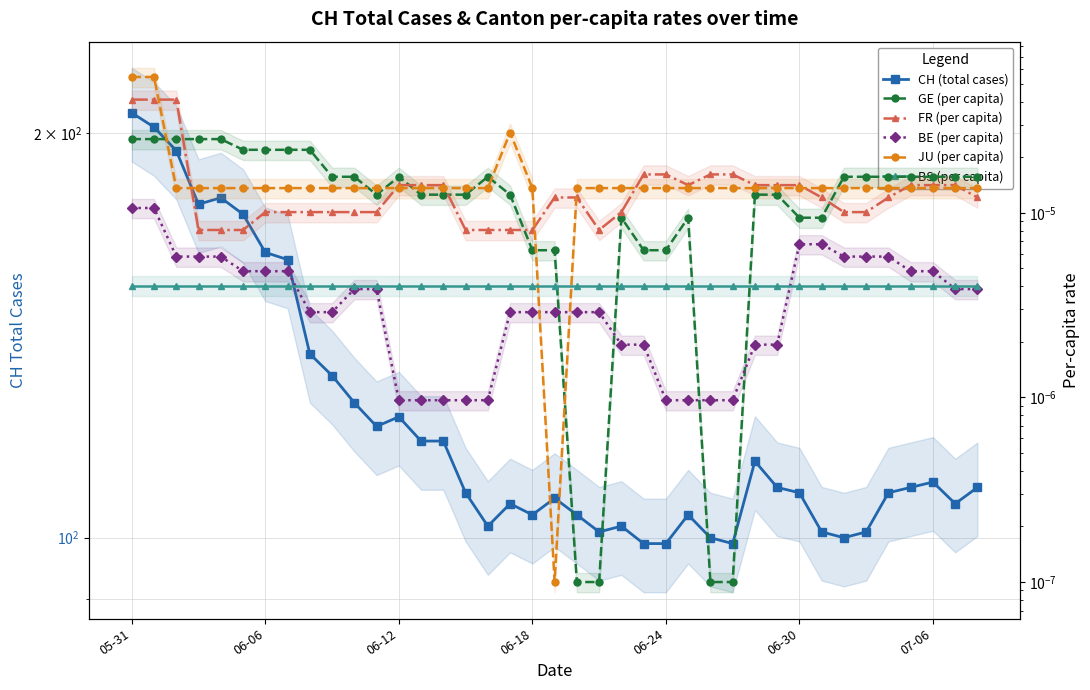

How many interior local peaks does the JU (per capita) series have?

1